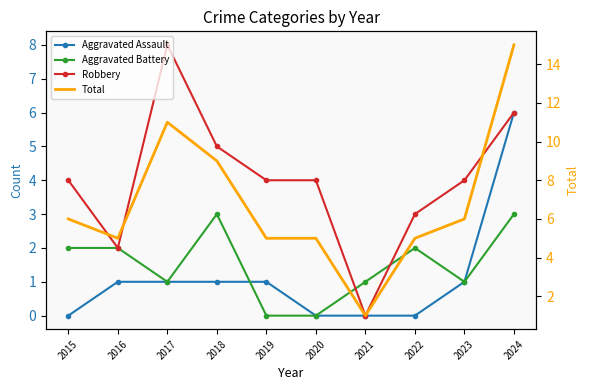

How many values in Aggravated Assault are above zero?

6